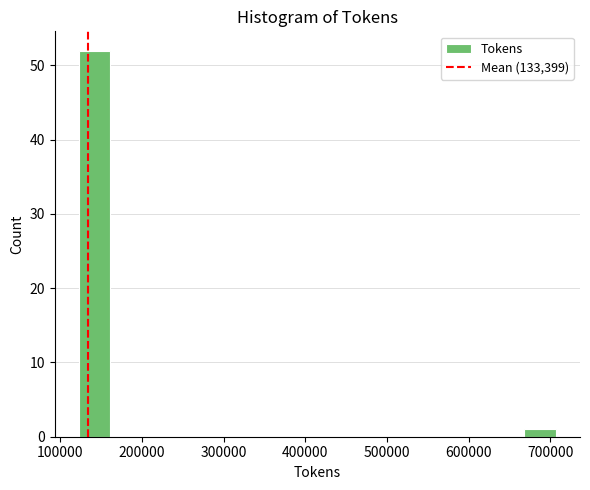

Around what value on the x-axis is the tallest bar? Give the approximate position of its centre, as read against the axis.

140000